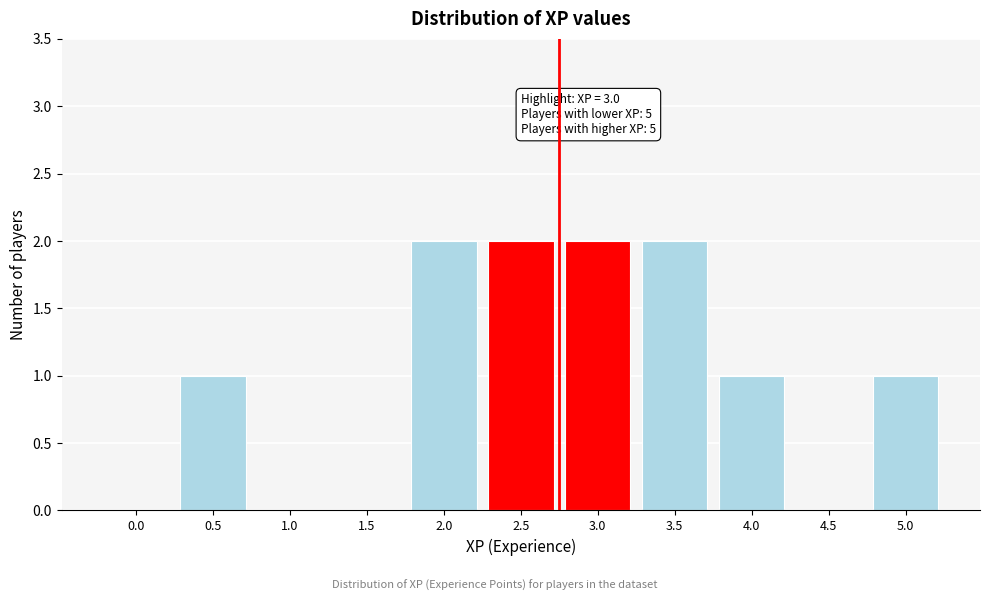

Reading right to left, extract all data points from this chart.

5.0=1	4.5=0	4.0=1	3.5=2	3.0=2	2.5=2	2.0=2	1.5=0	1.0=0	0.5=1	0.0=0